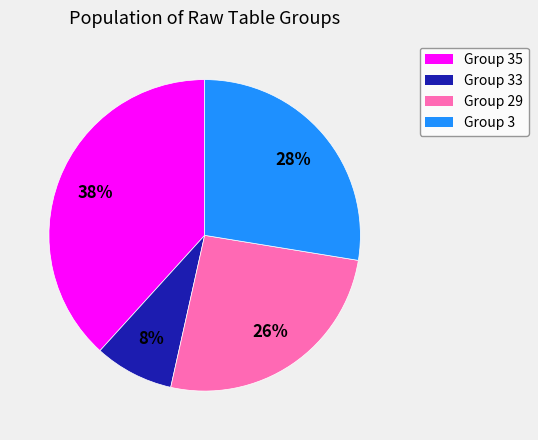

Is the sum of Group 35 and Group 3 greater than half?

Yes